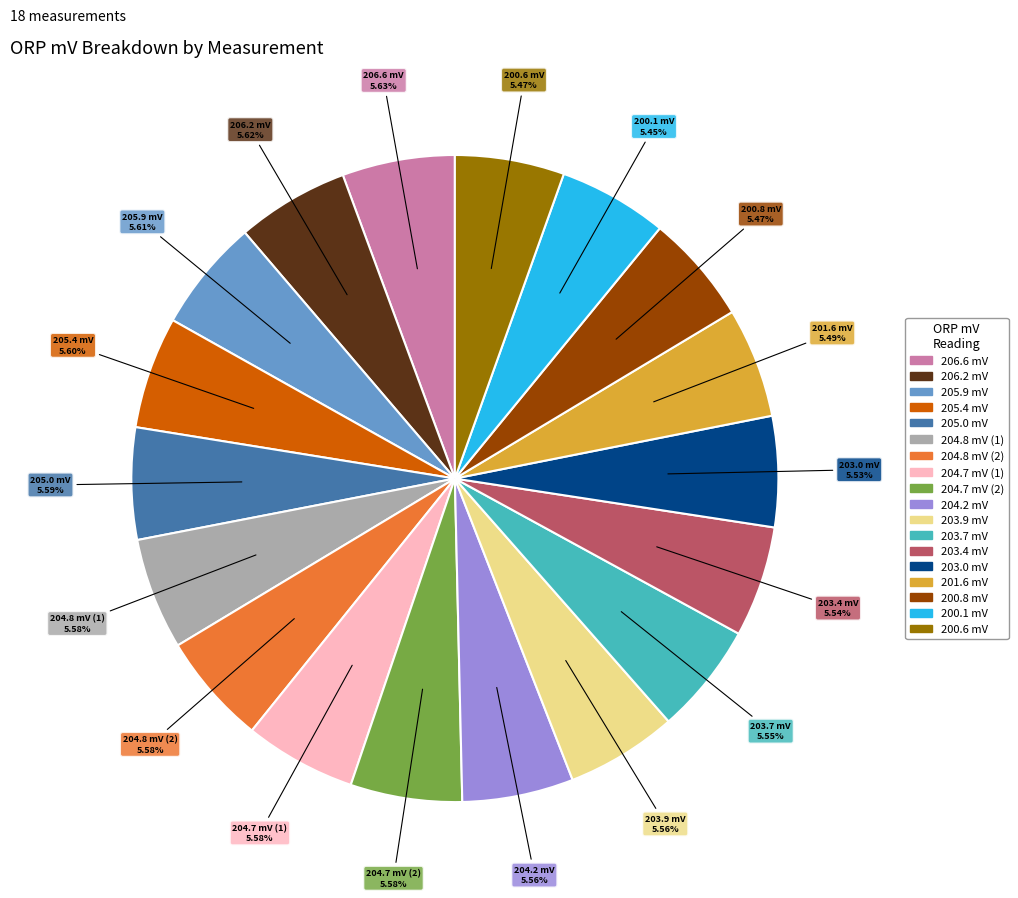

How many slices are in this pie chart?

18